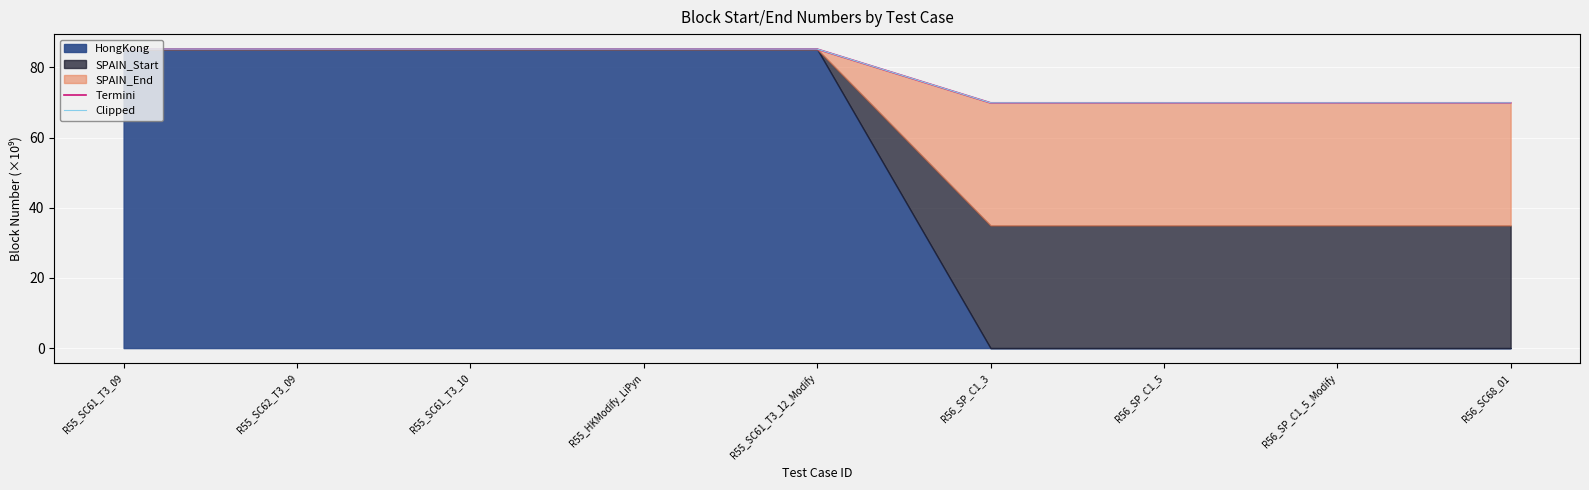

The value of Clipped at R56_SP_C1_5 is 69.9. True or false?

True